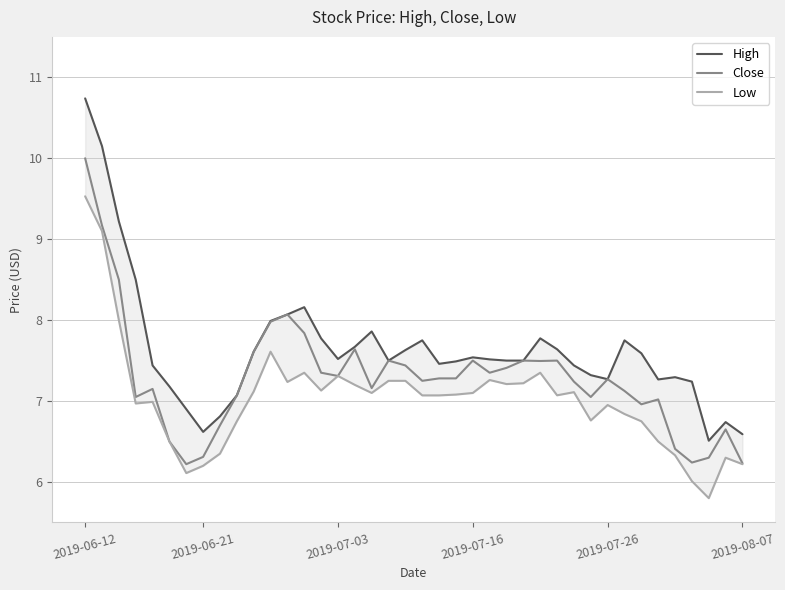

True or false: High and Low intersect in this chart.

False